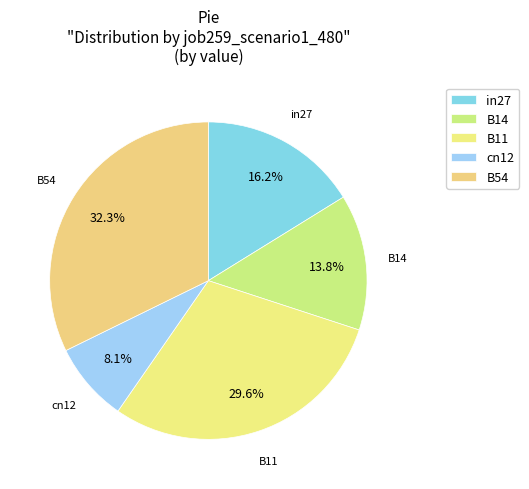

Is there a majority slice in this chart?

No